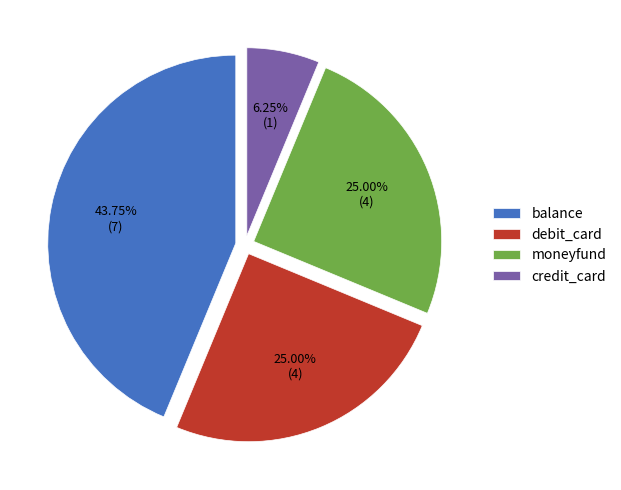

Do debit_card and balance together represent more than half of the pie?

Yes